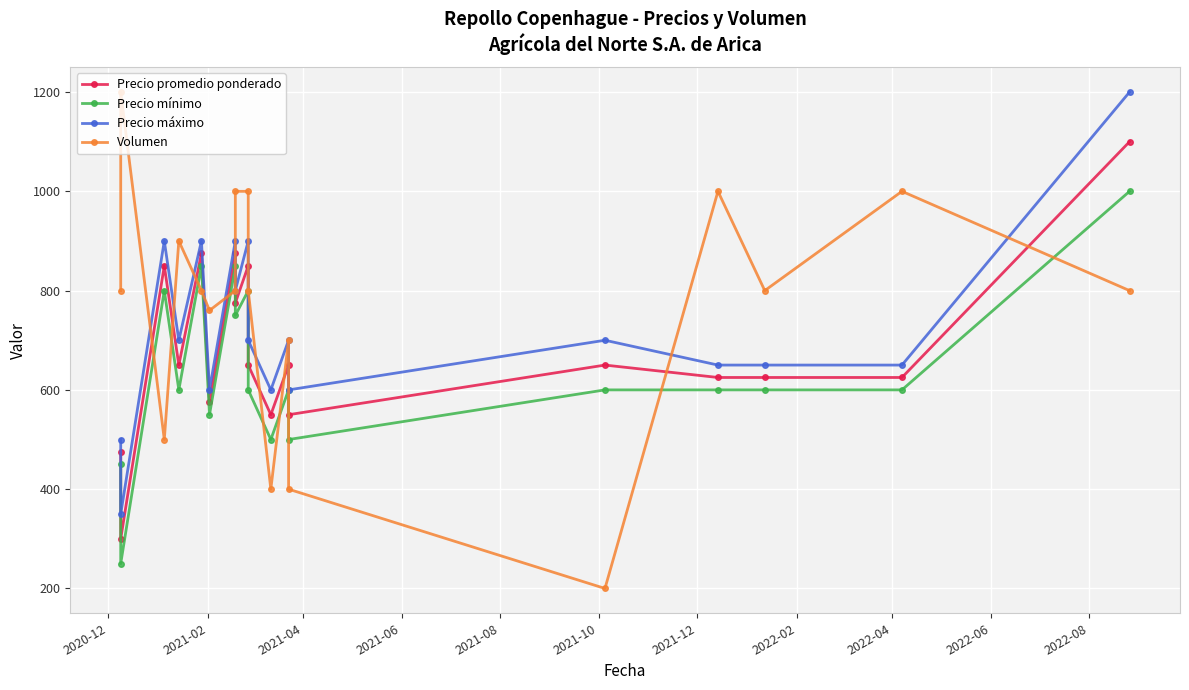

What is the sum of all Precio mínimo values?

11500